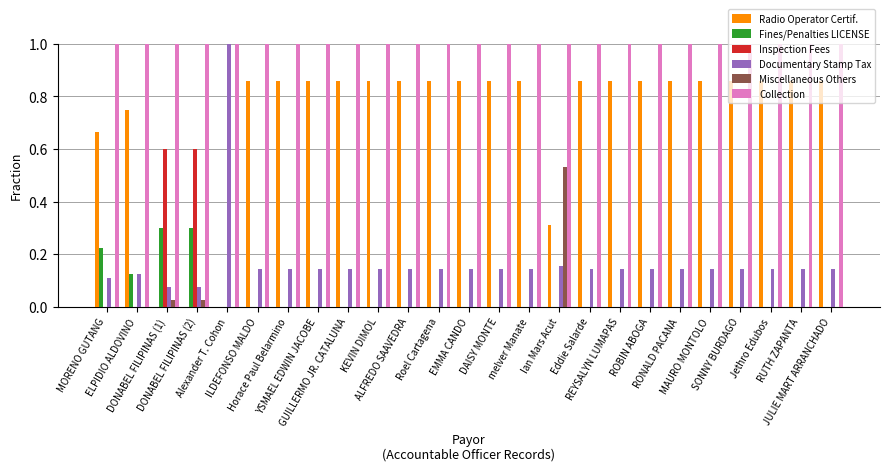

Which series has the largest total across all categories?

Collection